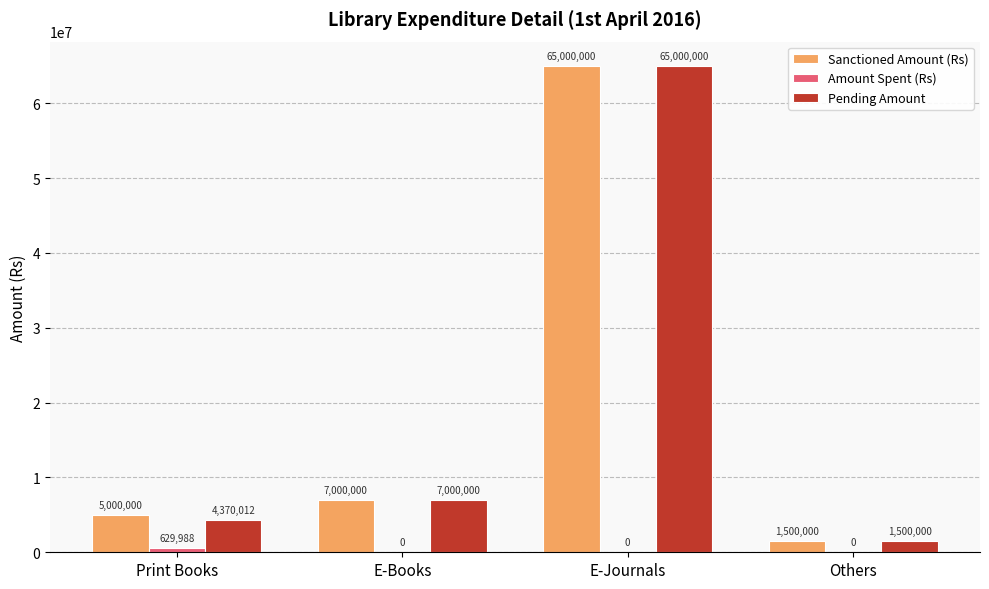

How many groups of bars are there?

4